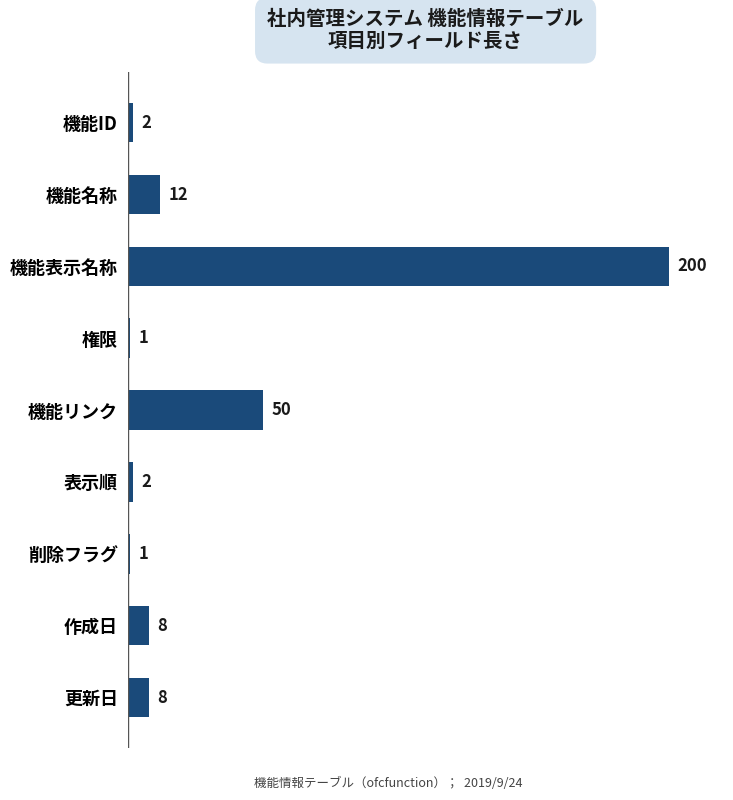

Count the number of data series in this chart.

1